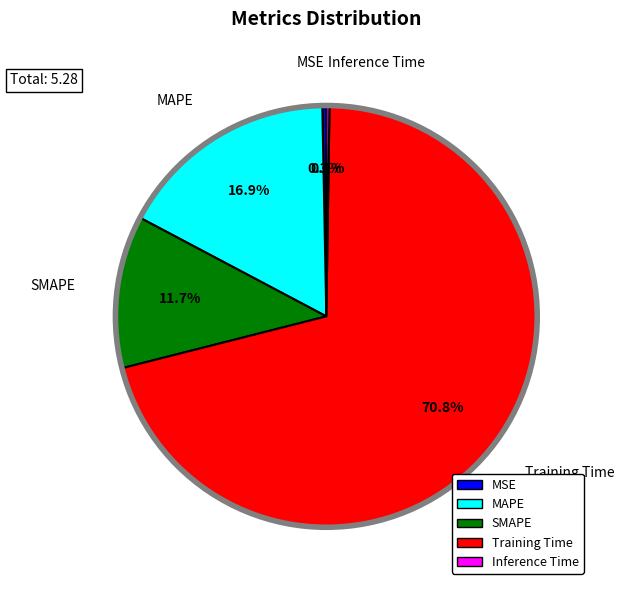

To the nearest percent, what is the difference between the MAPE and MSE slice percentages?

17%